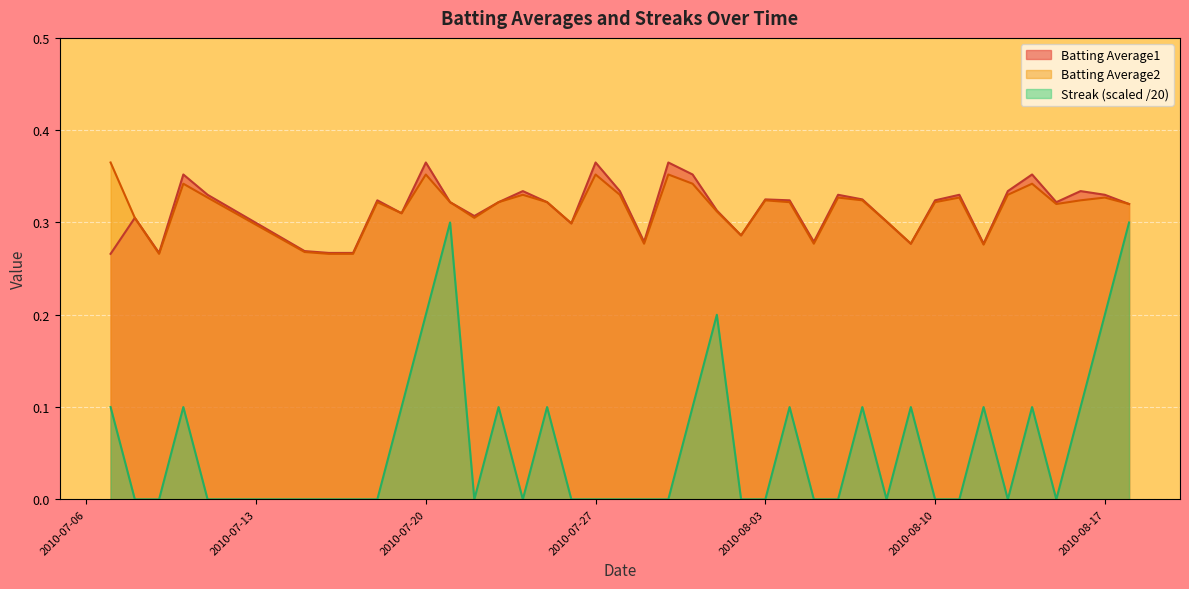

Is the value of Batting Average1 at 2010-07-16 greater than the value of Streak at 2010-07-27?

Yes